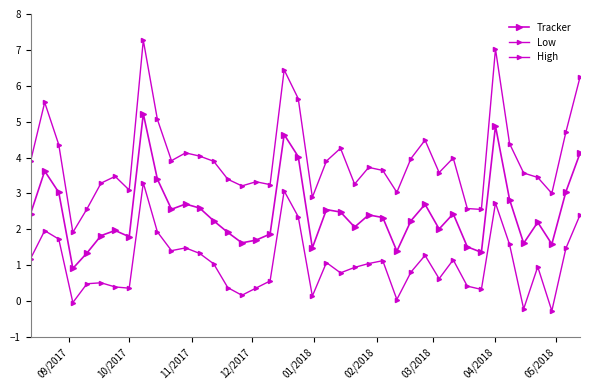

Rank the series by their average value, from lowest to highest.

Low, Tracker, High